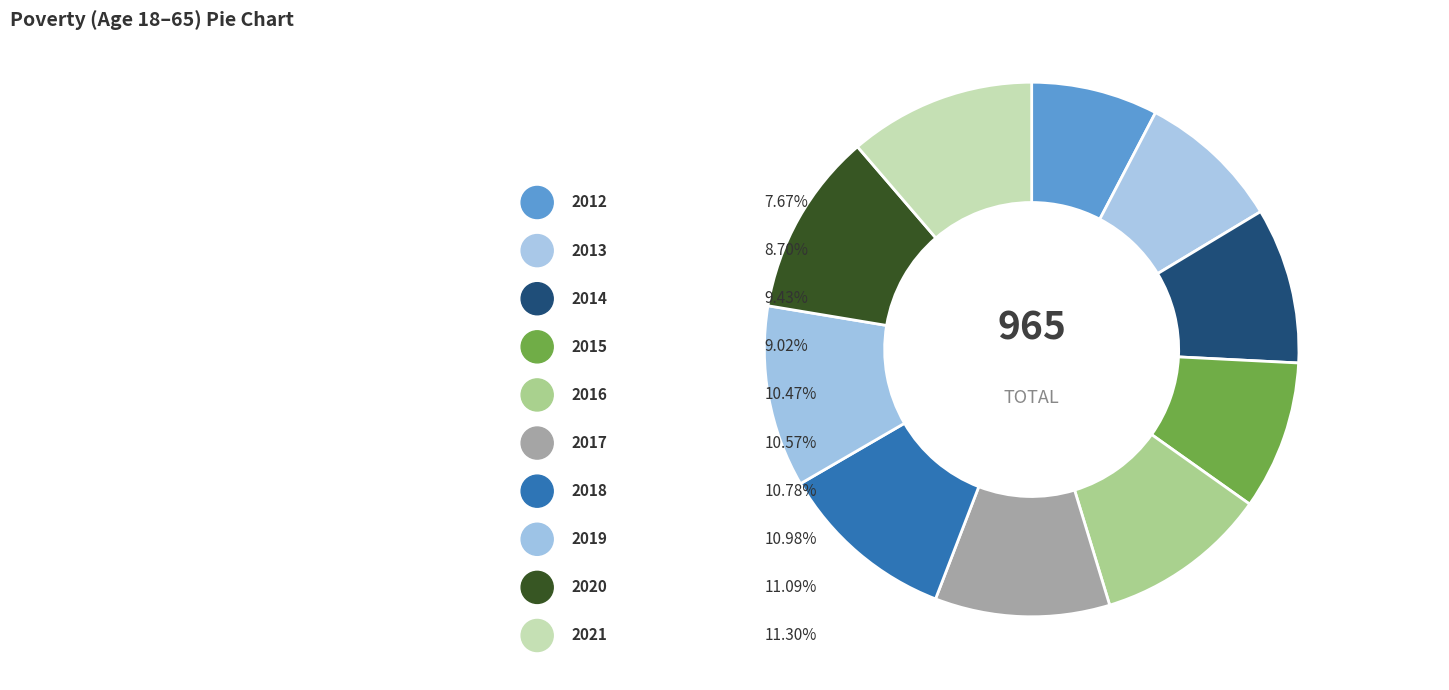

To the nearest percent, what percentage of the pie is 2020?

11%